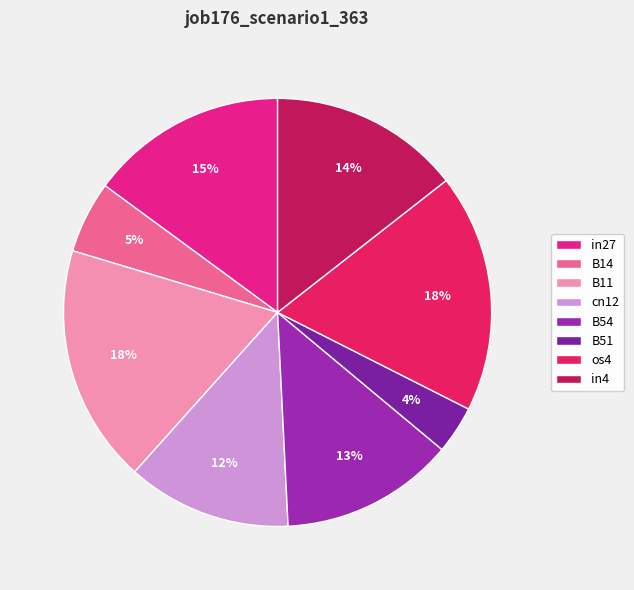

Is there any slice that represents more than half of the pie?

No